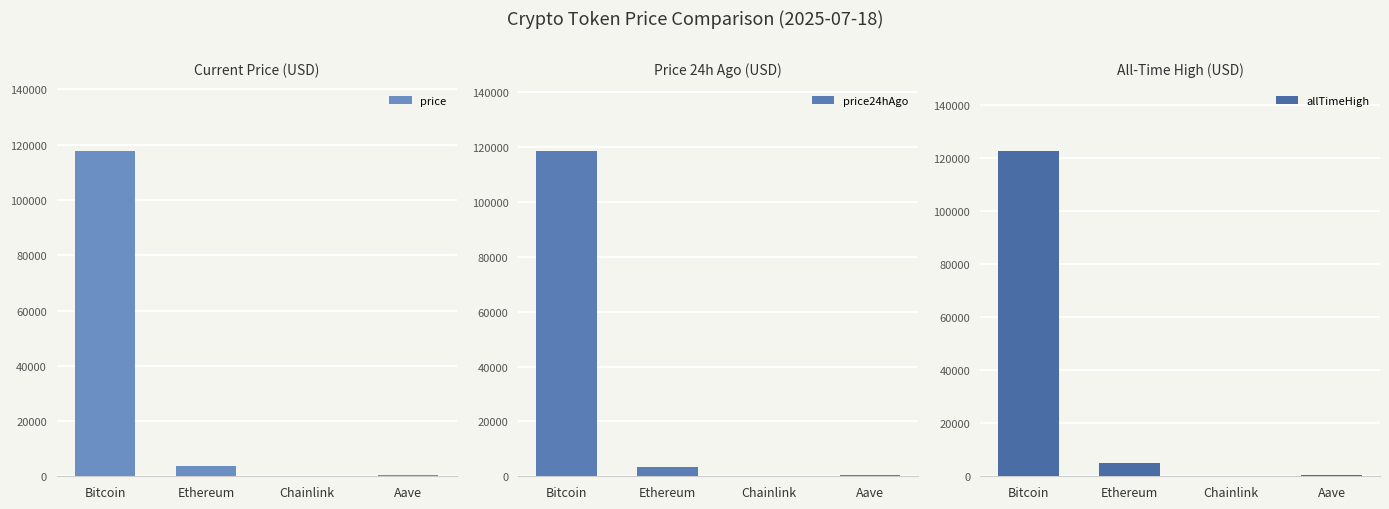

Where does the price24hAgo series first go above 3423?

Bitcoin